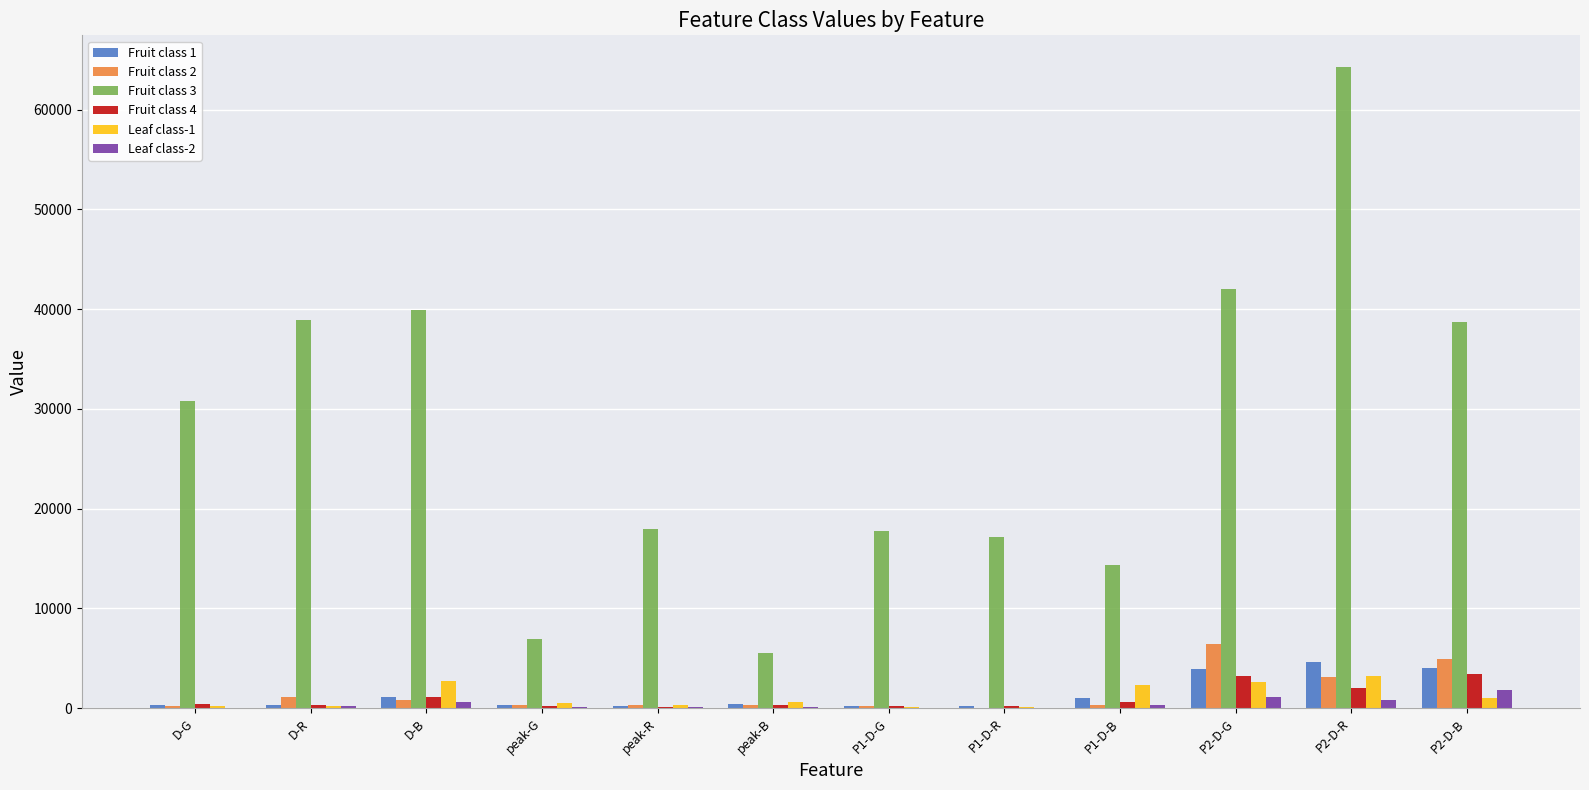

How many series are shown in this chart?

6